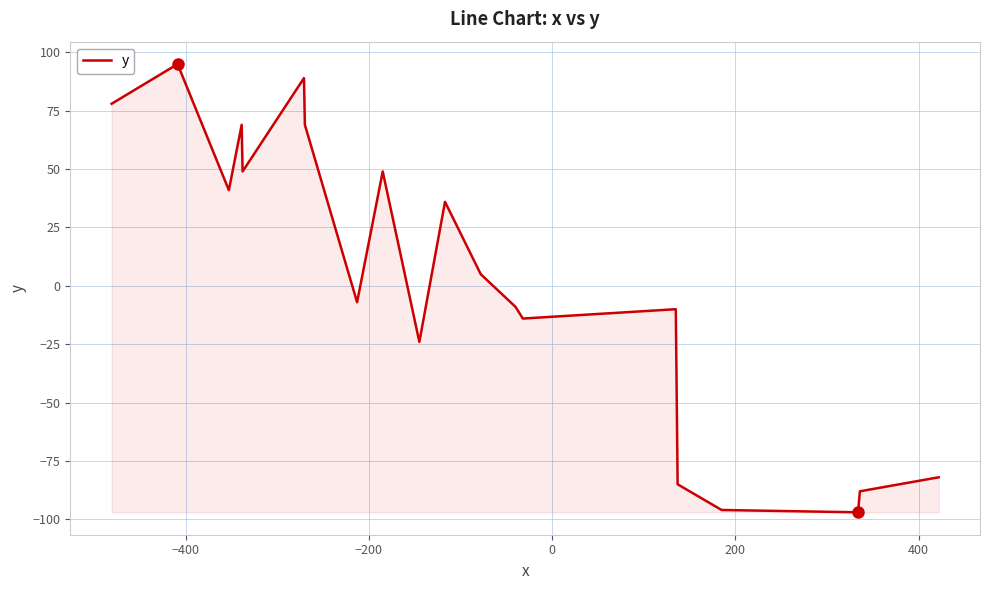

What is the greatest value displayed?

95